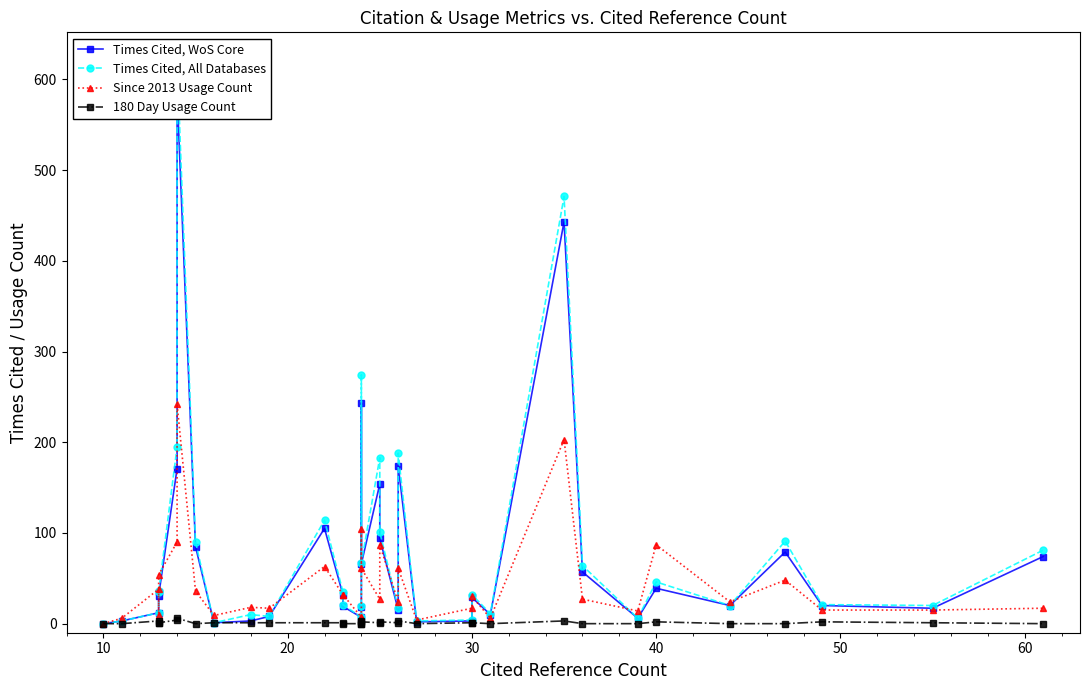

What is the sum of all Times Cited, WoS Core values?

2661